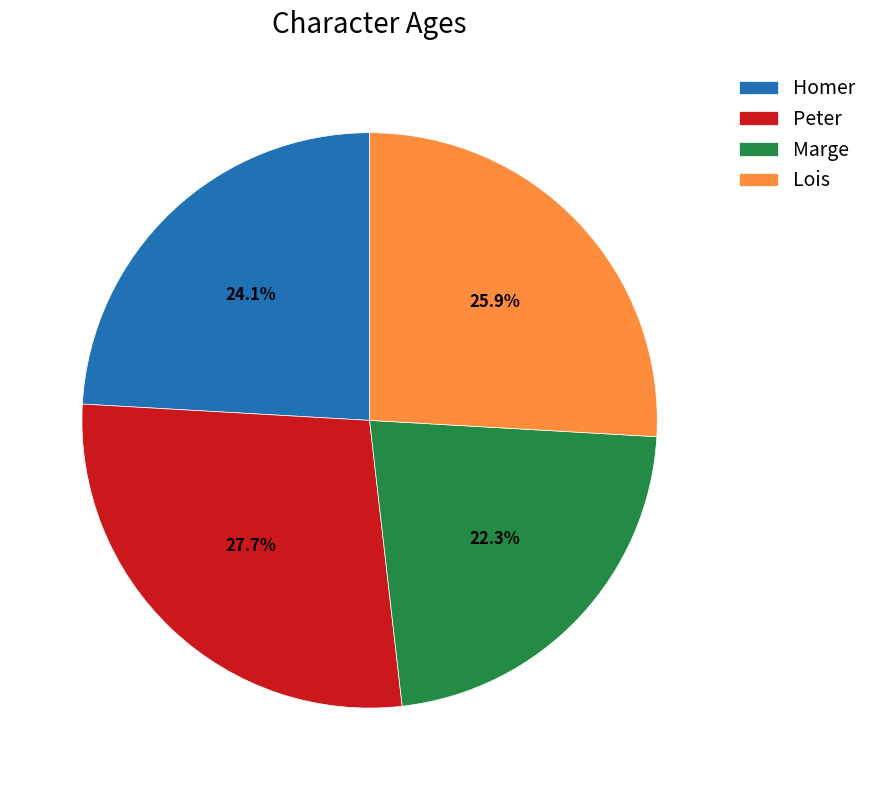

Does Lois represent more than half of the total?

No